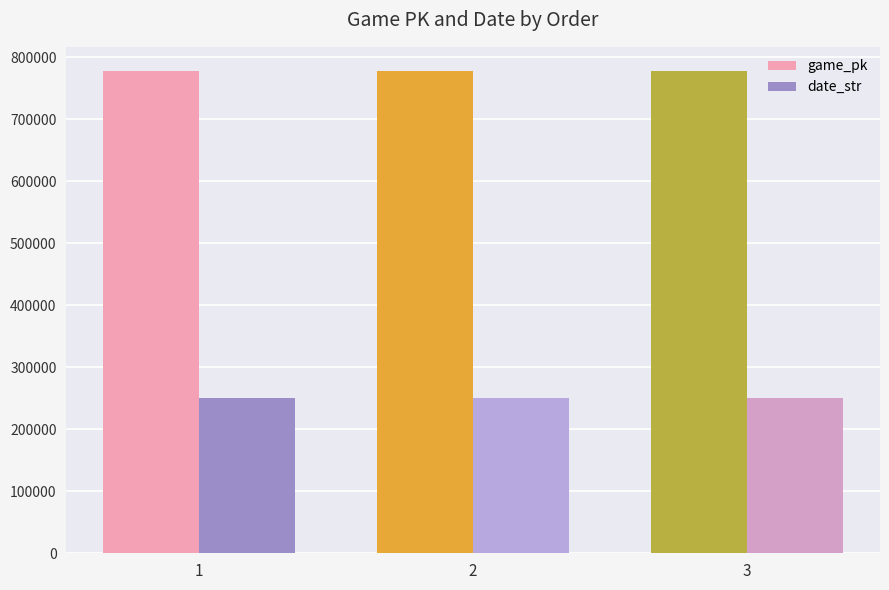

Which series has the largest total across all categories?

game_pk